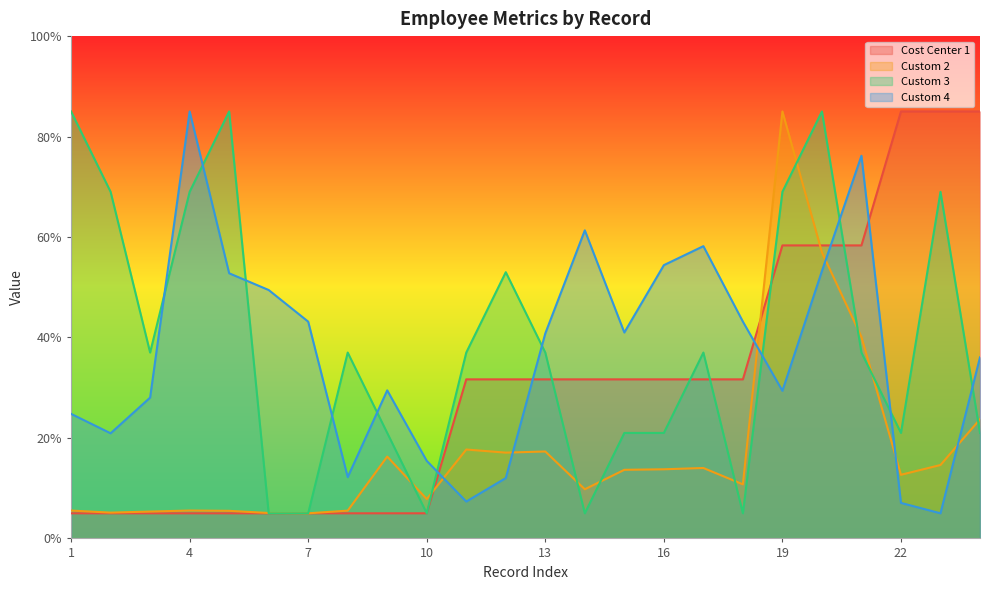

How many interior local valleys does the Custom 4 series have?

6